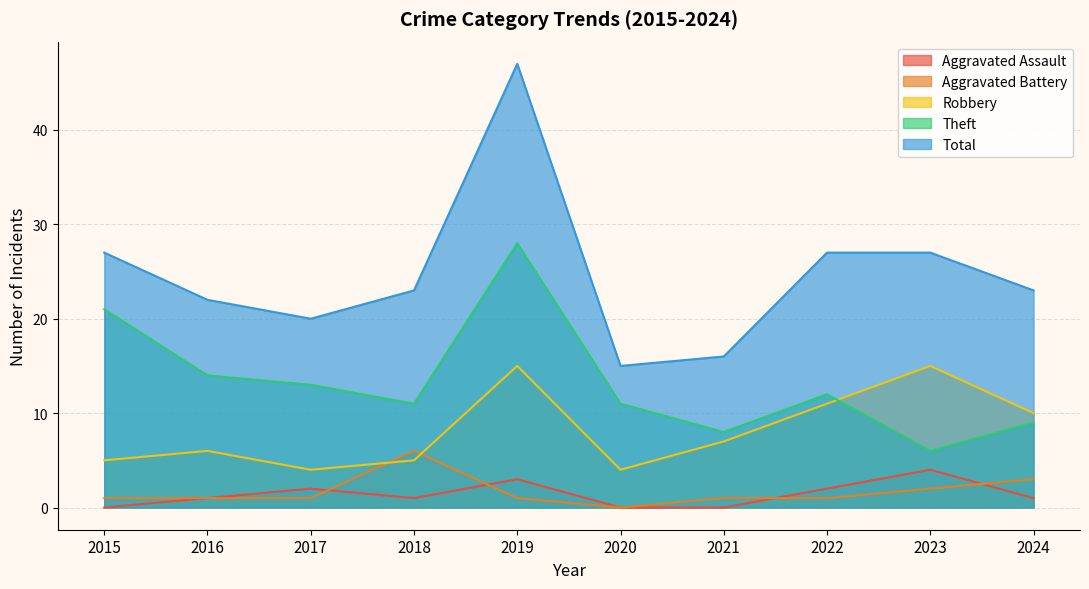

Does the chart display data point markers on the line(s)?

No